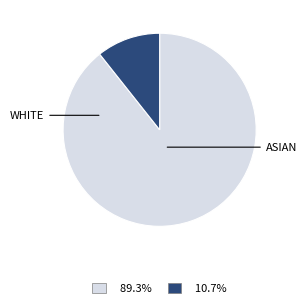

Is there any slice that represents more than half of the pie?

Yes